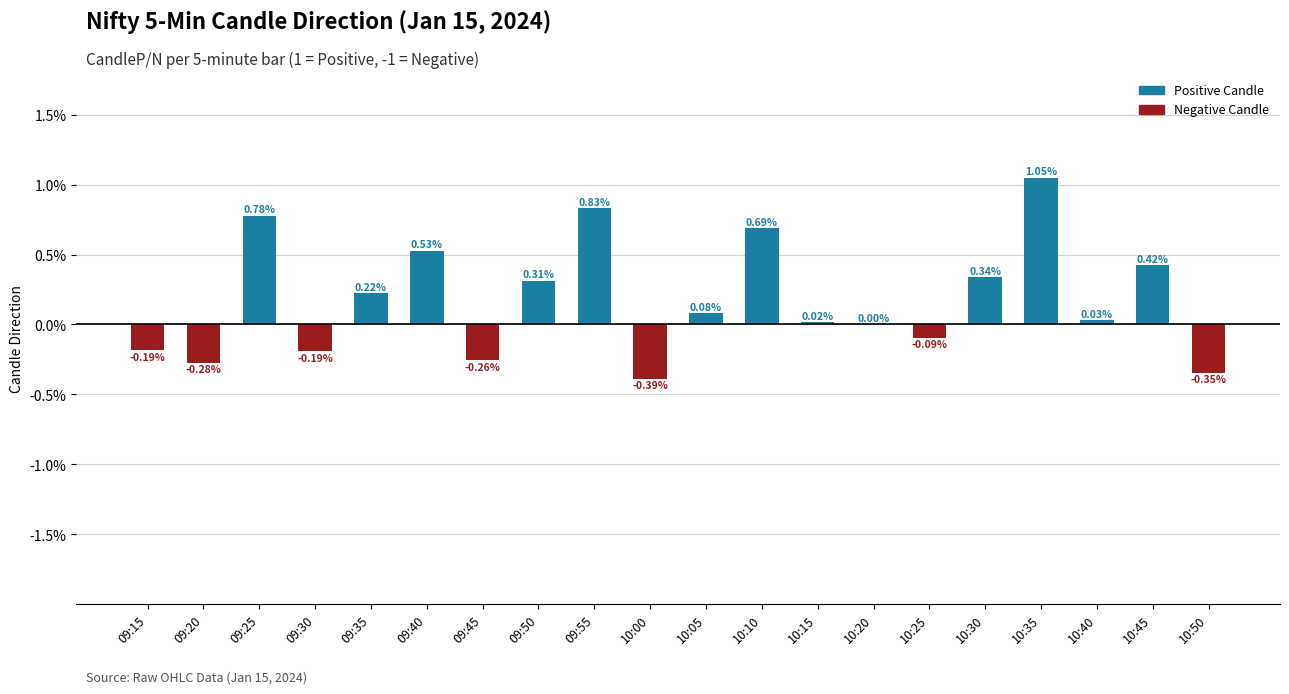

What is the change in value from 09:15 to 10:05?

+0.3